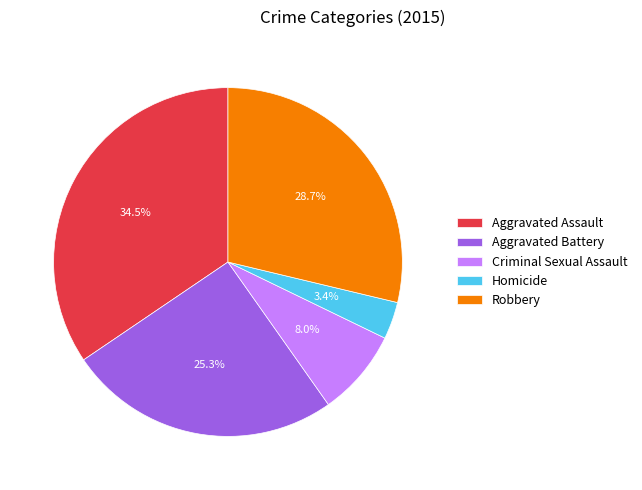

True or false: Criminal Sexual Assault accounts for 22% of the total.

False